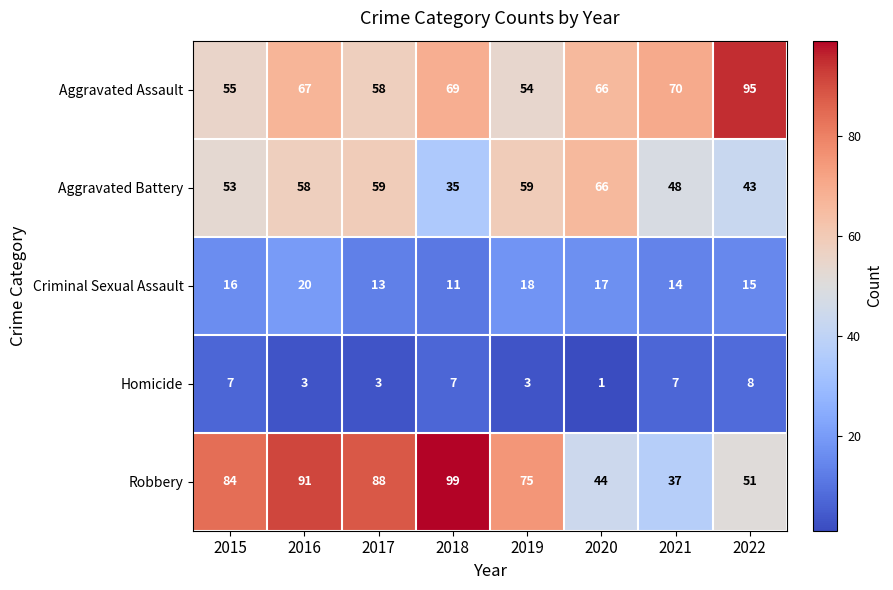

What is the difference between the maximum and minimum values in the Aggravated Battery series?

31